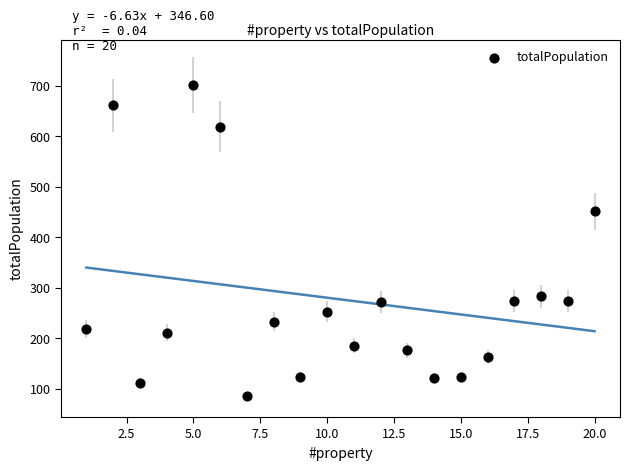

What Y value in the scatter plot is closest to 393?

451